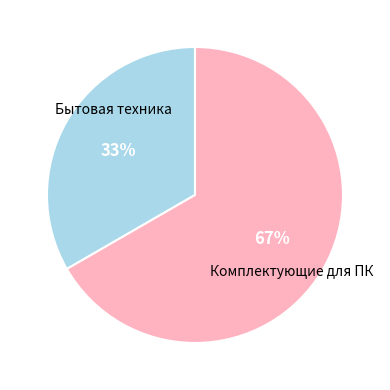

Is there any slice that represents more than half of the pie?

Yes